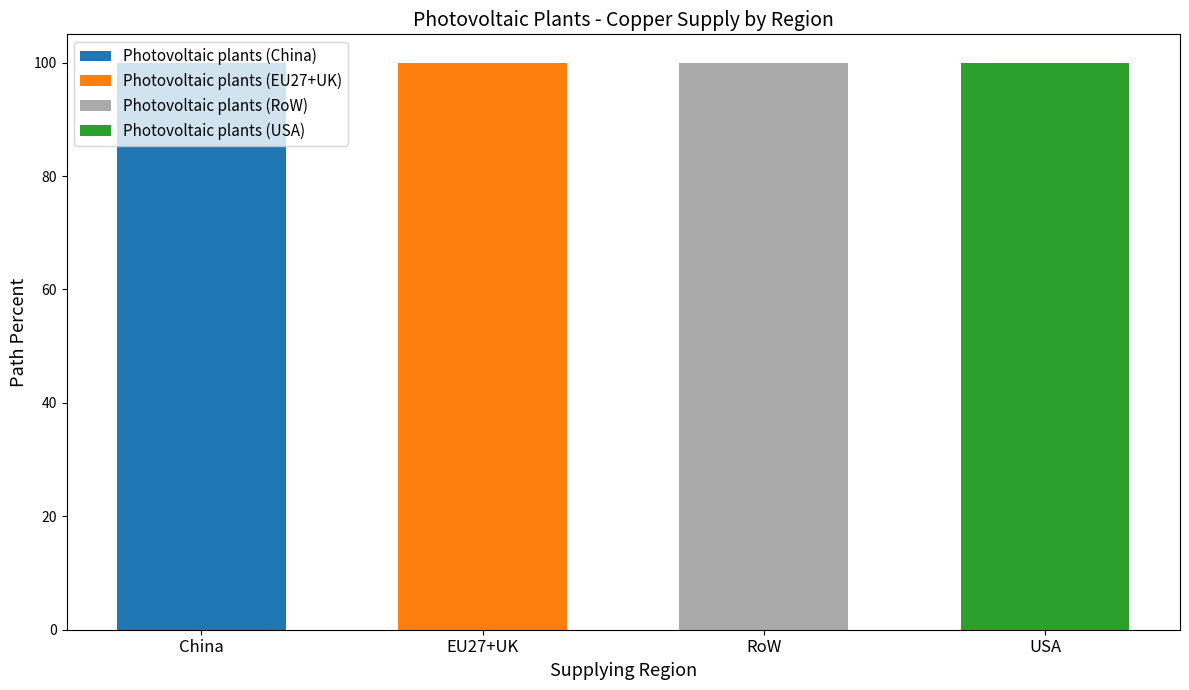

Are the bars horizontal?

No